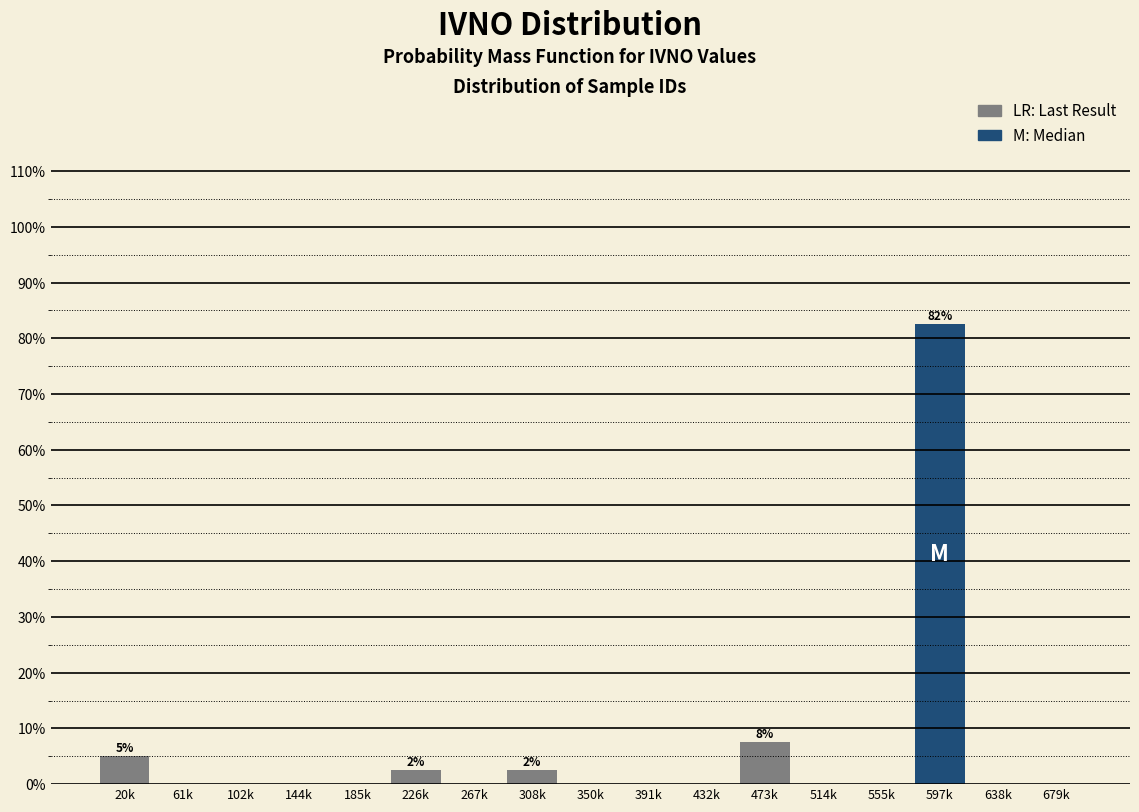

Reading left to right, what are all the values shown in this chart?

20k=5.0	61k=0.0	102k=0.0	144k=0.0	185k=0.0	226k=2.5	267k=0.0	308k=2.5	350k=0.0	391k=0.0	432k=0.0	473k=7.5	514k=0.0	555k=0.0	597k=82.5	638k=0.0	679k=0.0